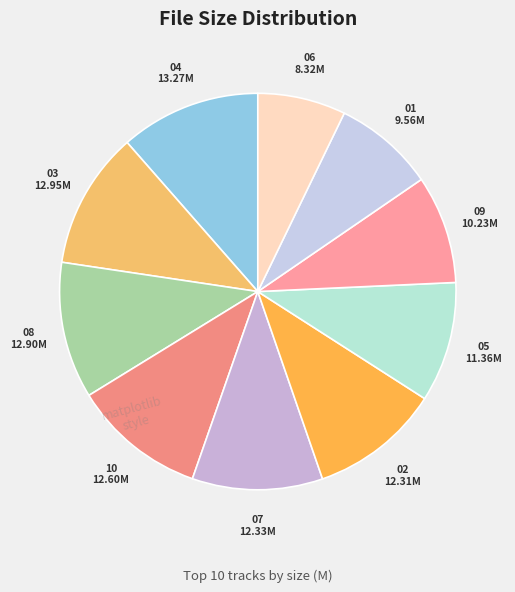

Count the number of slices in the pie.

10